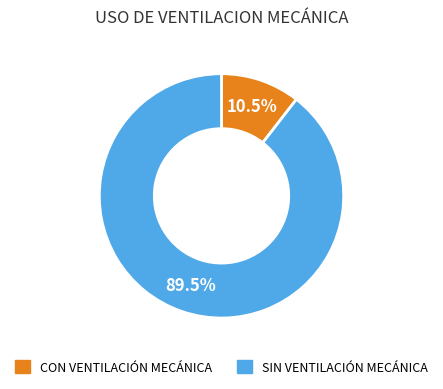

Is SIN VENTILACIÓN MECÁNICA the majority of the pie?

Yes